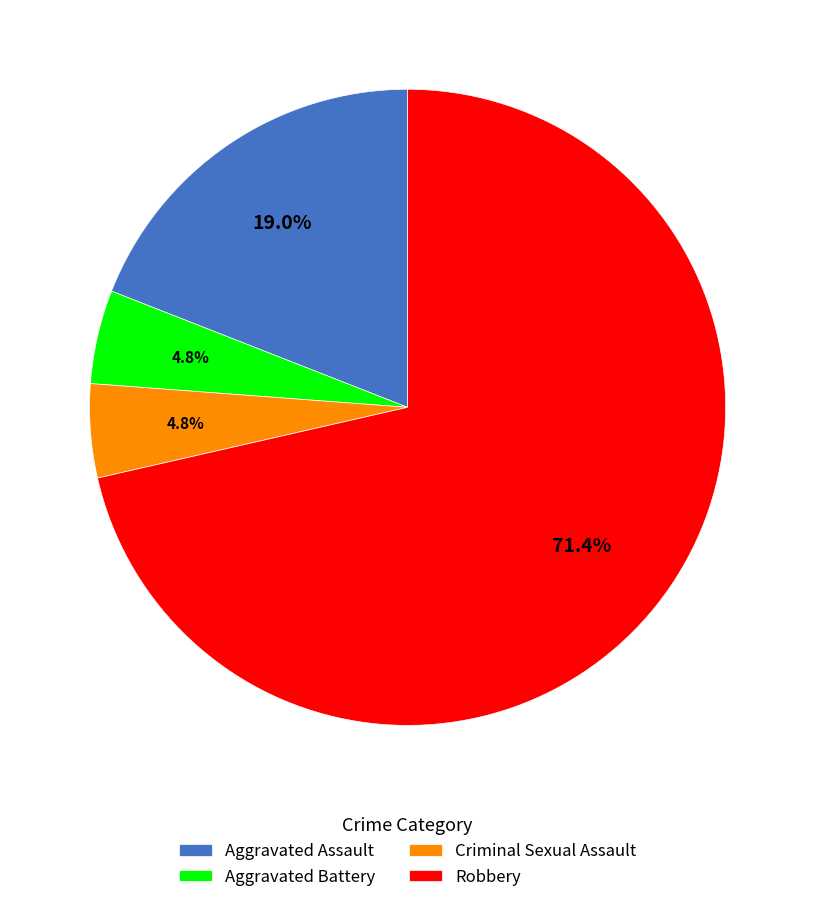

To the nearest percent, what percentage of the pie is Robbery?

71%